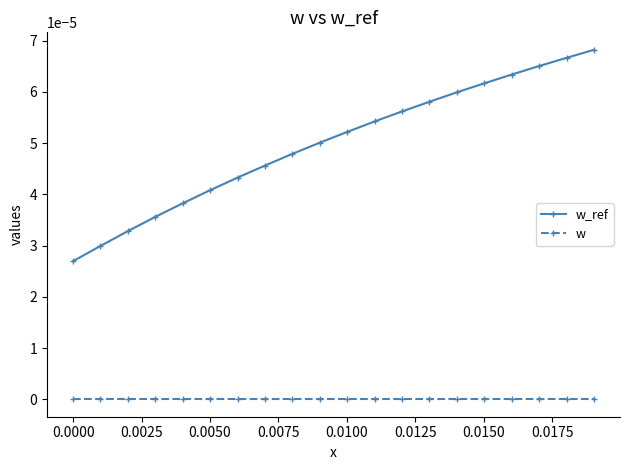

Rank the series by their average value, from lowest to highest.

w, w_ref